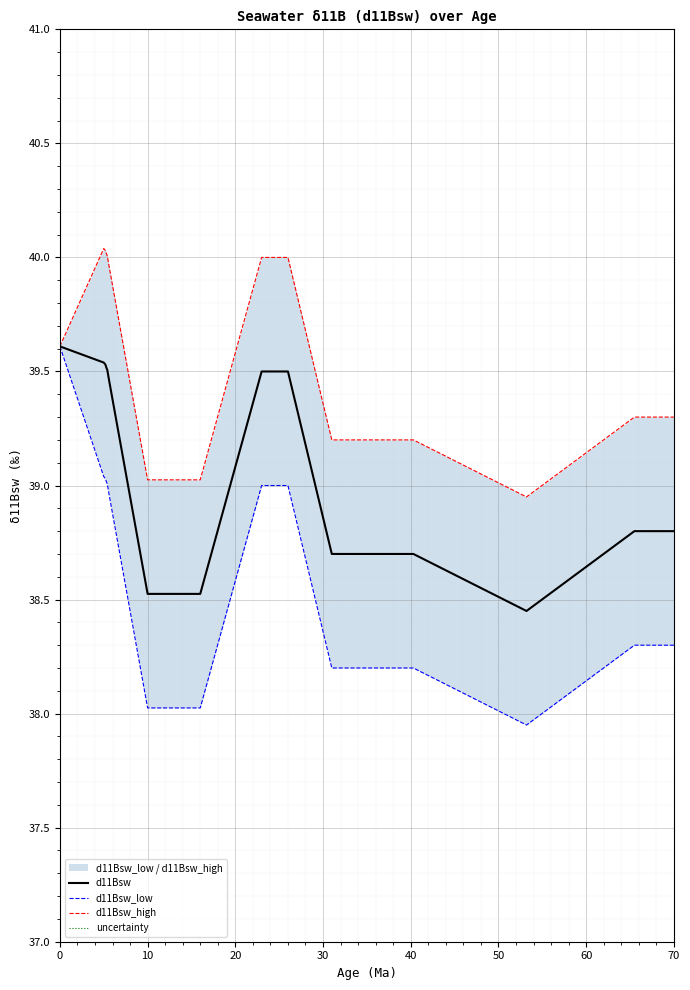

True or false: d11Bsw_low and uncertainty cross at least once.

False